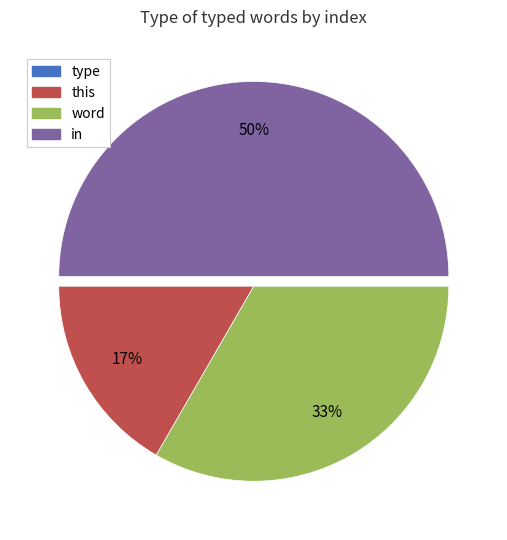

Which category has the biggest portion of the pie?

in